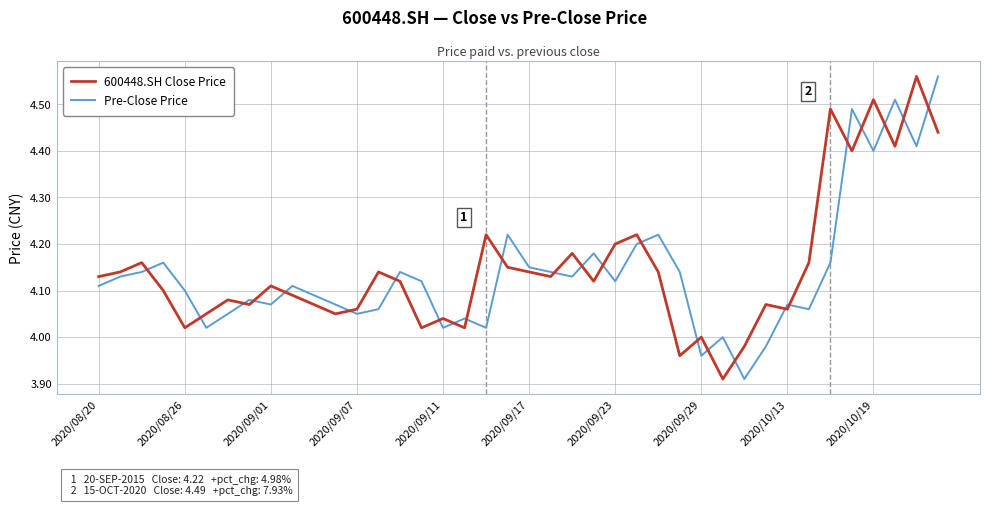

Which series has the largest total across all categories?

600448.SH Close Price